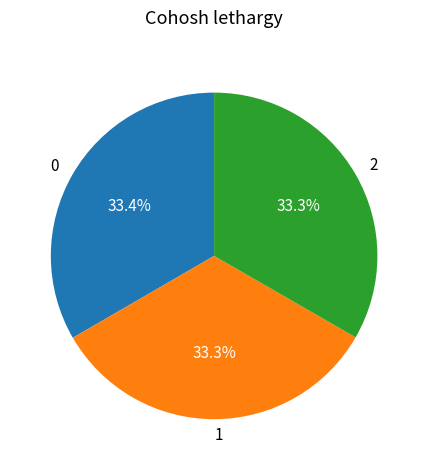

Does 2 represent more than half of the total?

No